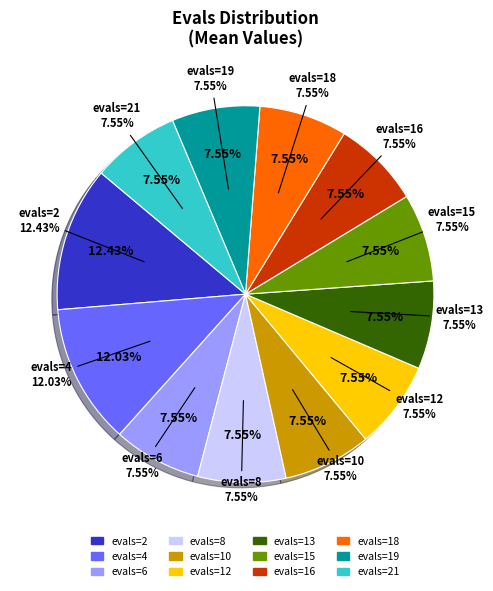

Is it true that 6 is 10% of the pie?

False